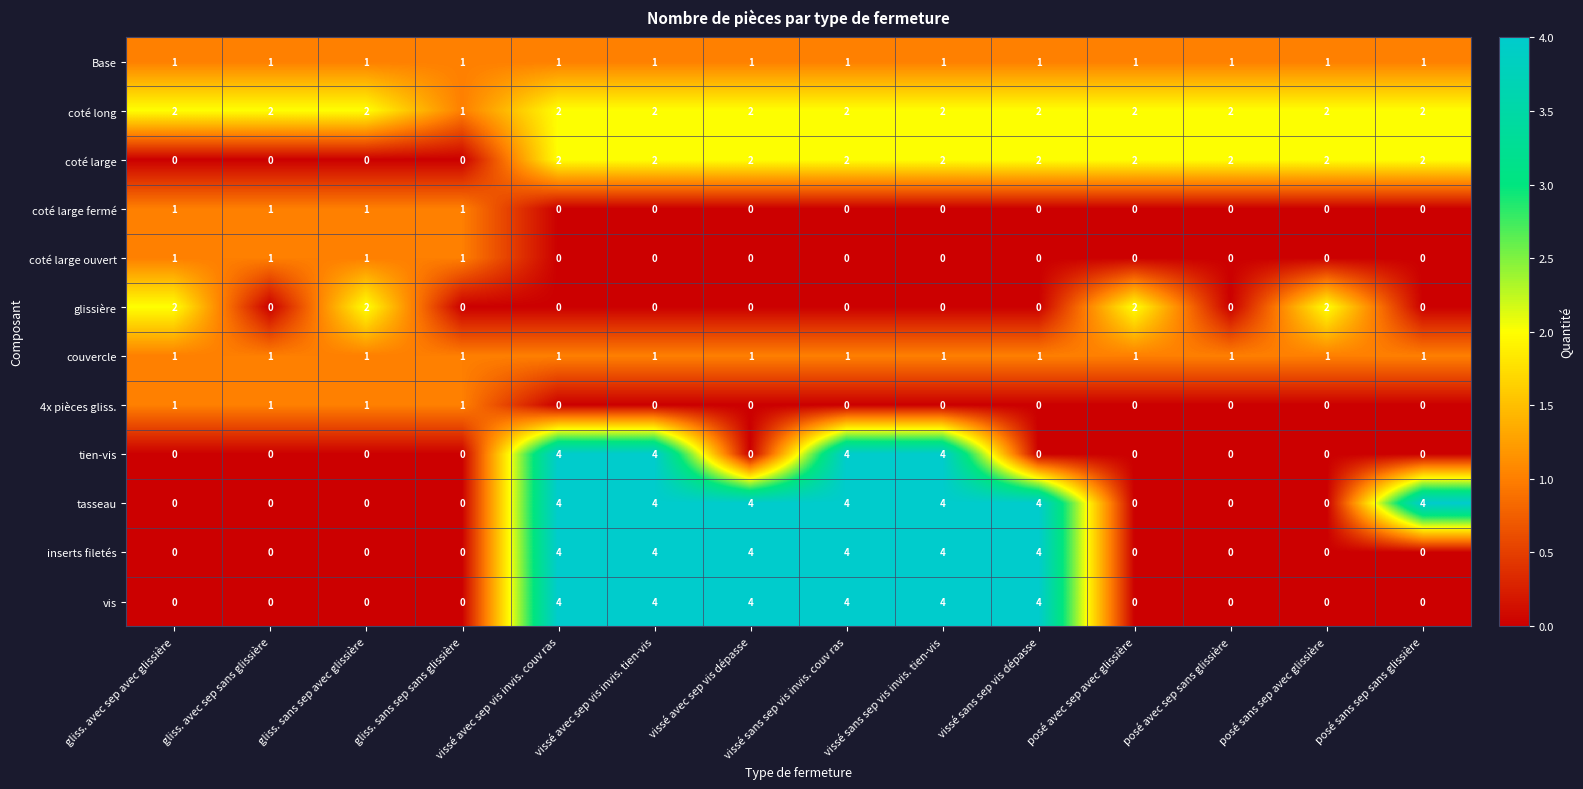

Count the vis values in the range 0 to 4.

14